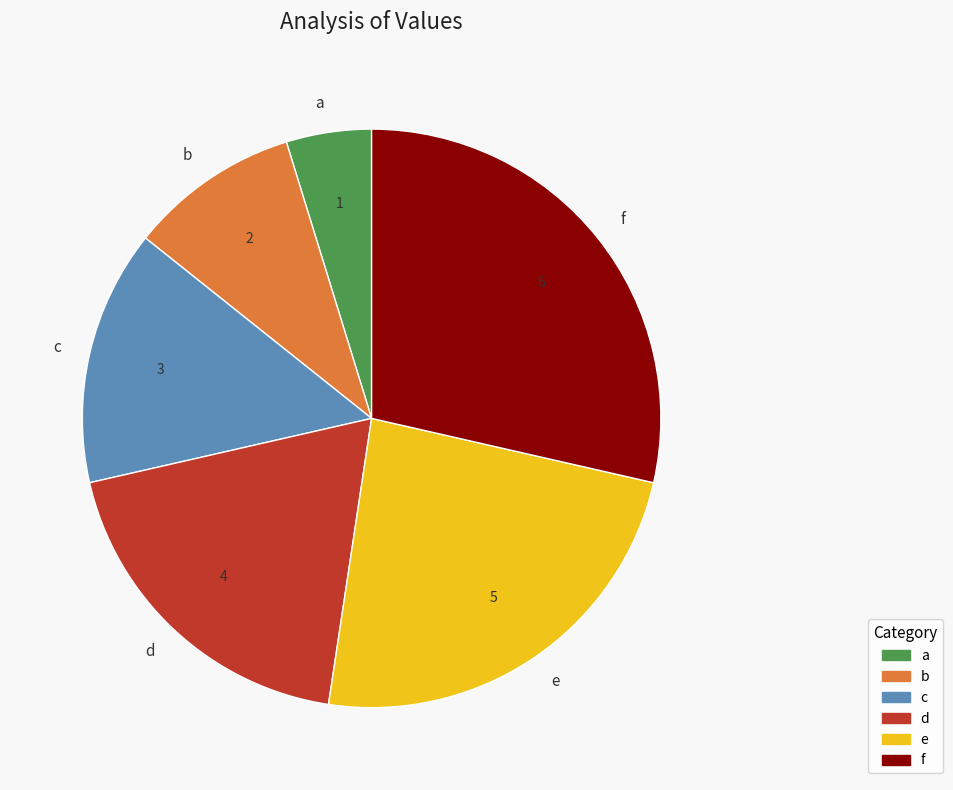

Rank the categories by value from lowest to highest.

a, b, c, d, e, f